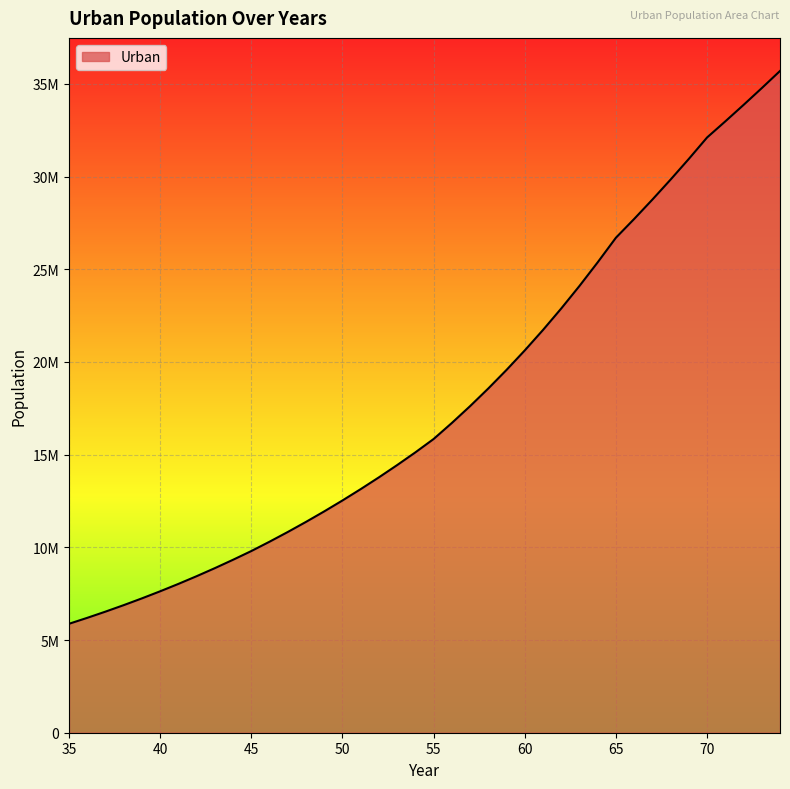

Reading left to right, what are all the values shown in this chart?

5876050	6196716	6531840	6881821	7247396	7628985	8027360	8443321	8877330	9330222	9799820	10303832	10827590	11372801	11939200	12528150	13140218	13775971	14436880	15123105	15843230	16707879	17615664	18569129	19570404	20621675	21724672	22882710	24098164	25373998	26700300	27711567	28757032	29836785	30952024	32106275	32974956	33862199	34768256	35693379